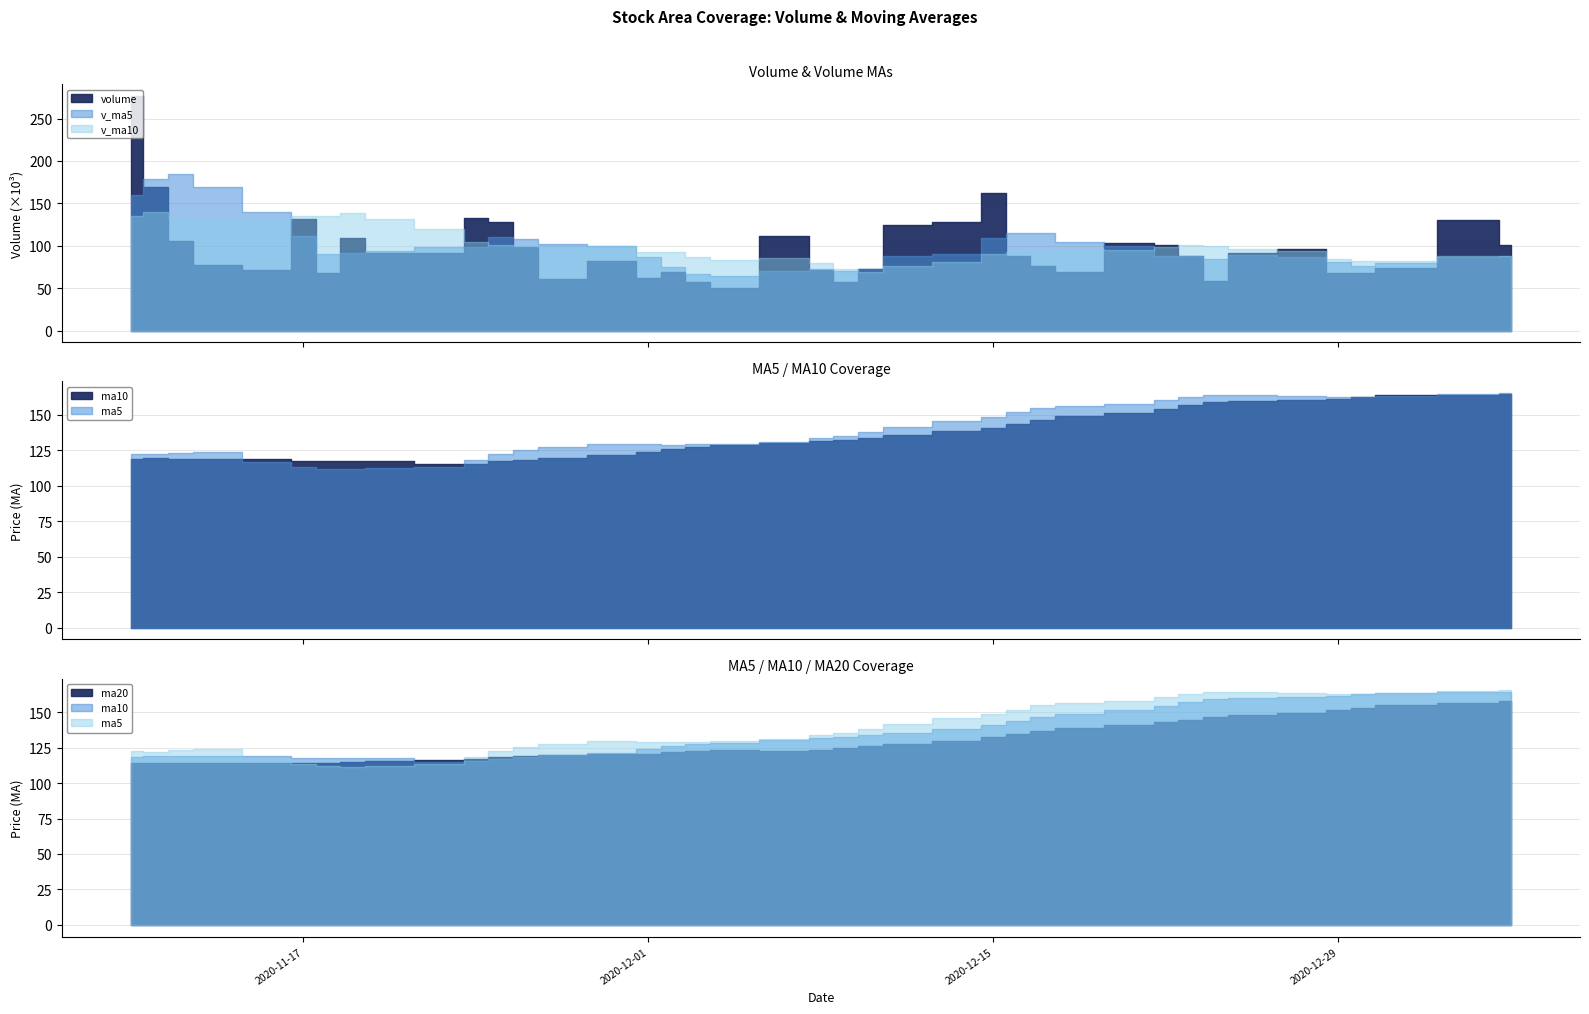

Is the value of v_ma10 at 23 greater than the value of volume at 9?

No